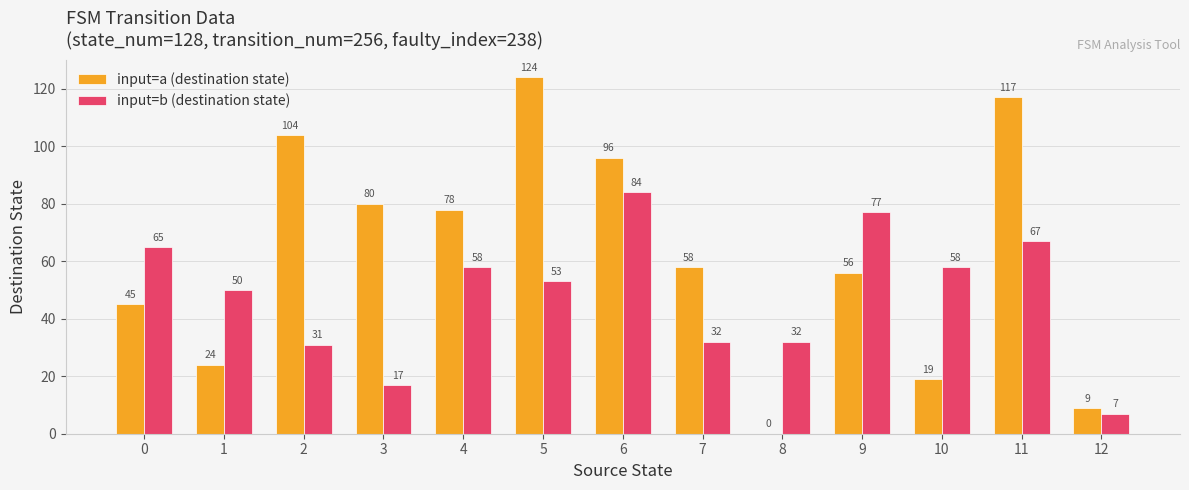

Between 9 and 10, which series saw the biggest shift?

input=a (destination state)